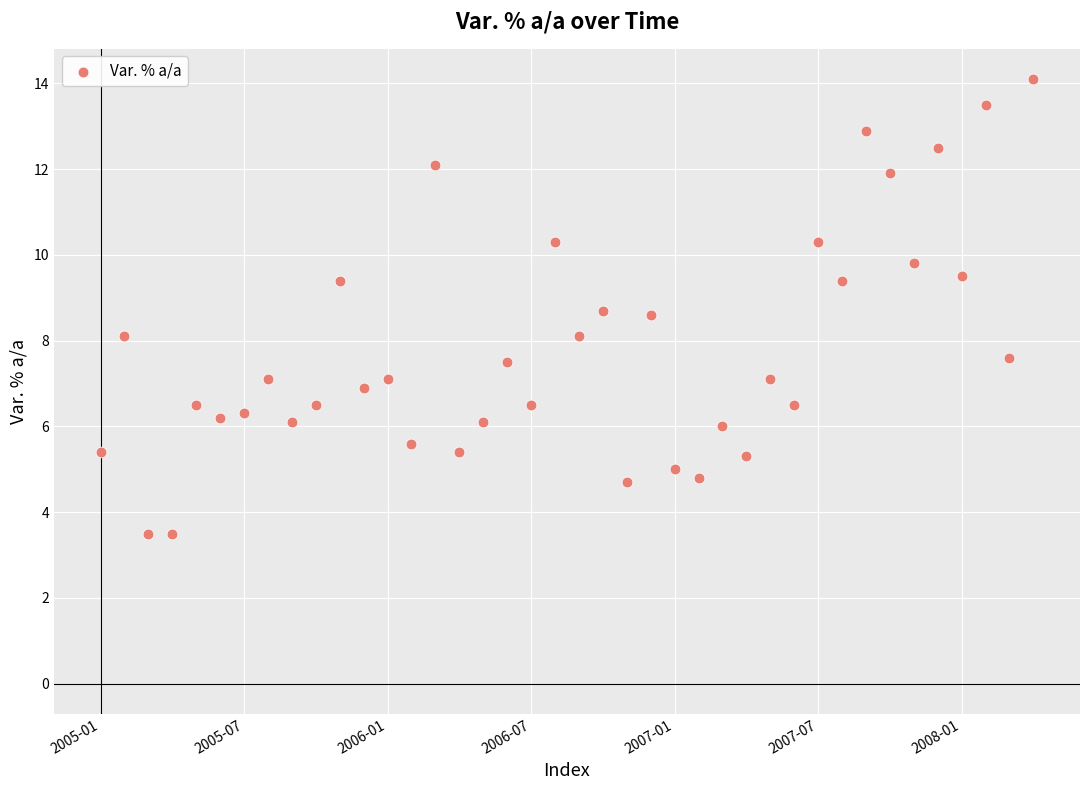

What is the range of Y values (max minus min)?

10.6